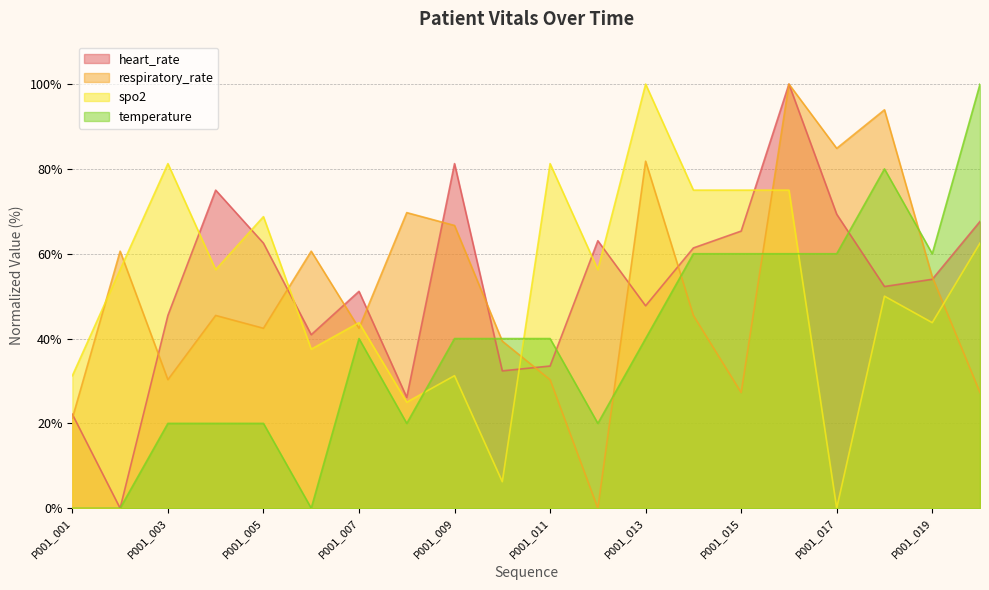

Which category has the highest value in the temperature series?

P001_020